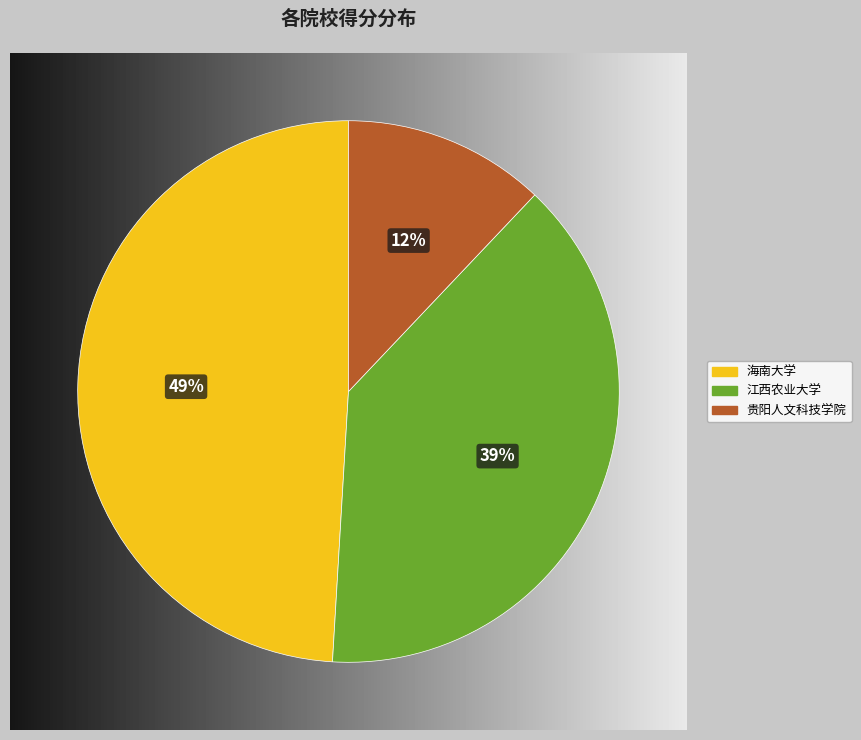

Which category has the biggest portion of the pie?

海南大学